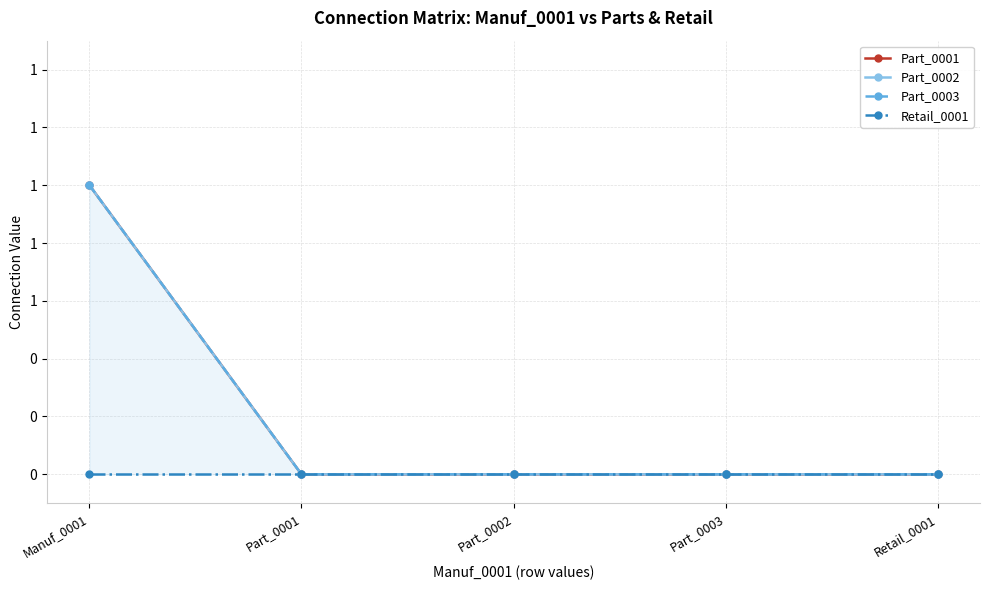

Rank the categories by Retail_0001 value from highest to lowest.

Manuf_0001, Part_0001, Part_0002, Part_0003, Retail_0001